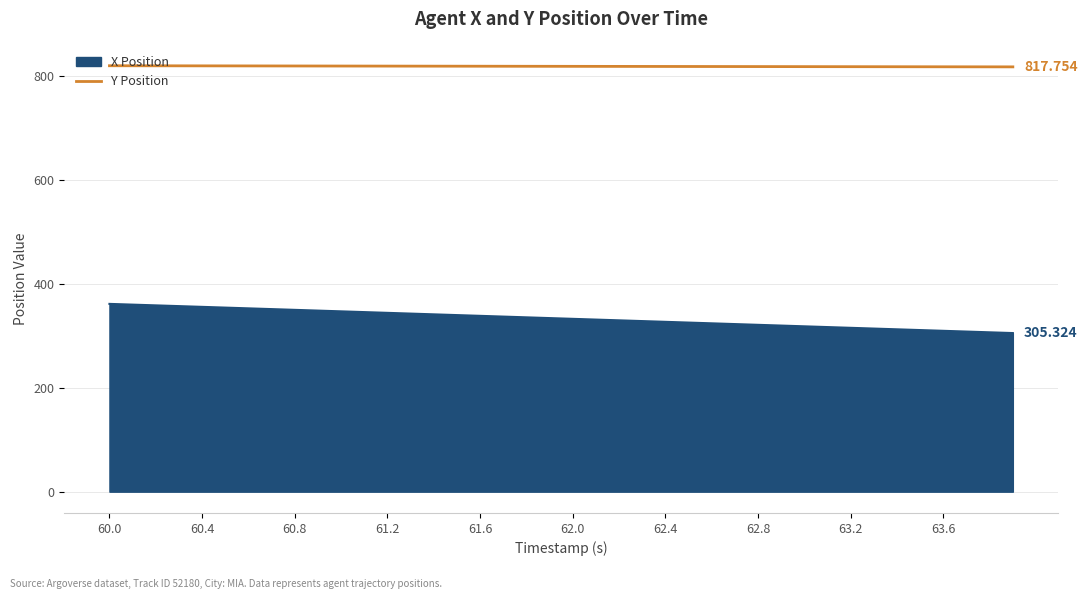

Which series has the largest range (max minus min)?

X Position